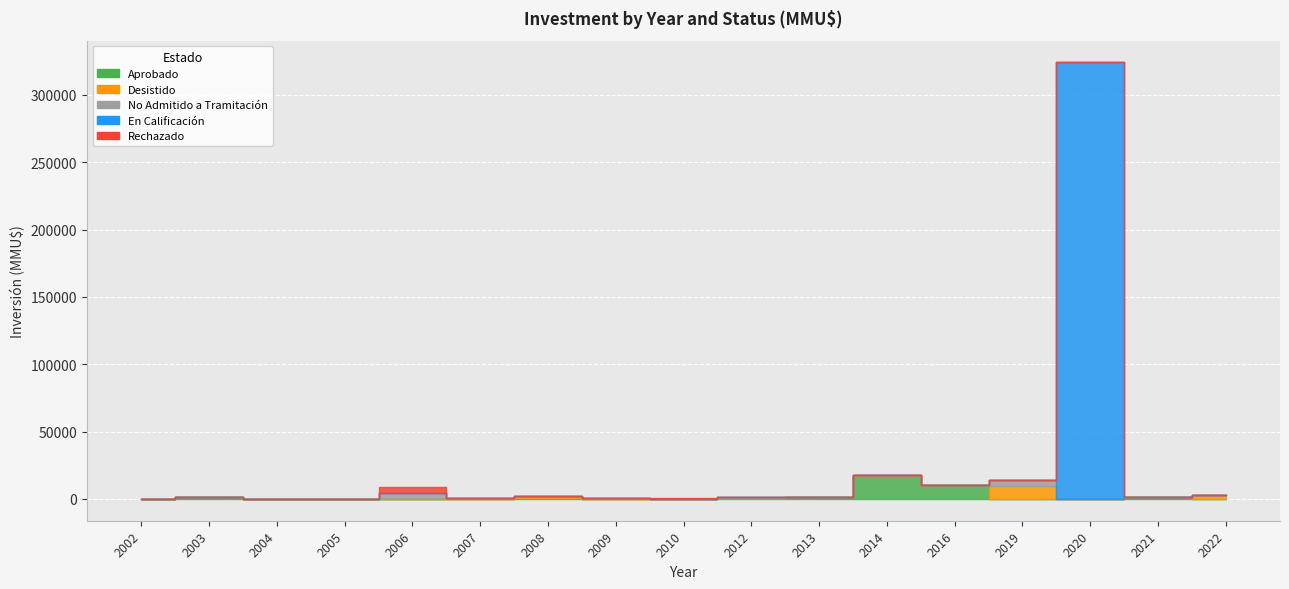

Does the chart display data point markers on the line(s)?

No